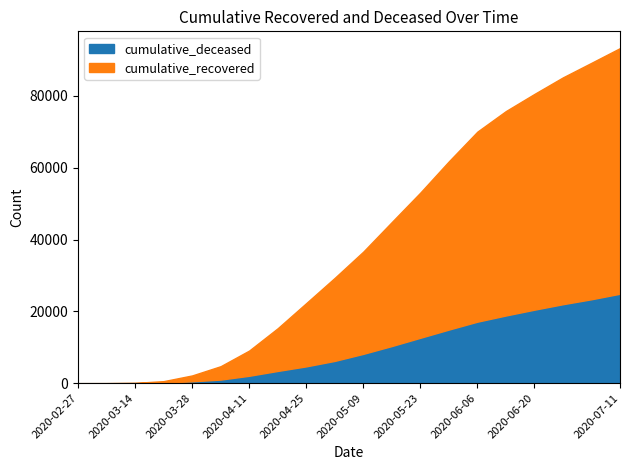

Rank the categories by cumulative_recovered value from highest to lowest.

2020-07-11, 2020-07-04, 2020-06-27, 2020-06-20, 2020-06-13, 2020-06-06, 2020-05-30, 2020-05-23, 2020-05-16, 2020-05-09, 2020-05-02, 2020-04-25, 2020-04-18, 2020-04-11, 2020-04-04, 2020-03-28, 2020-03-21, 2020-03-14, 2020-03-07, 2020-02-27